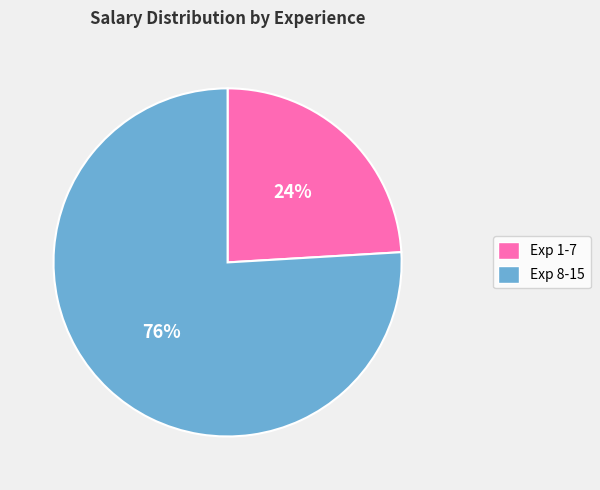

Is there a majority slice in this chart?

Yes